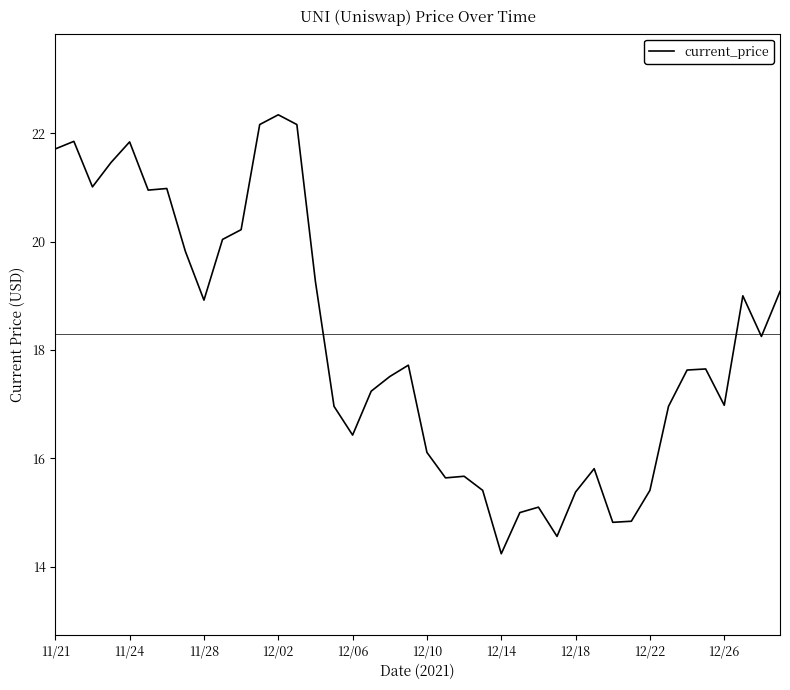

Does the chart have visible grid lines?

No